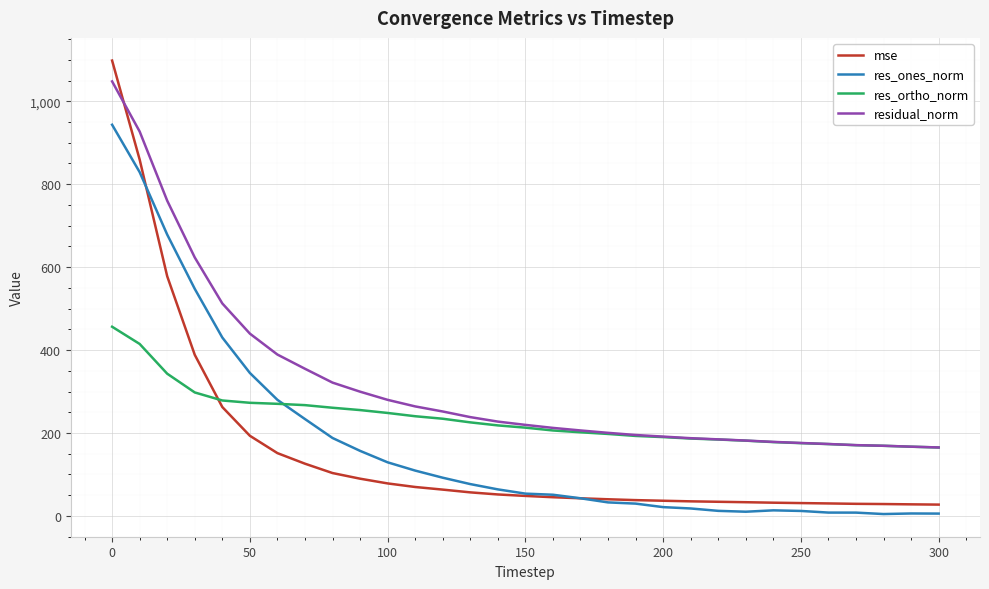

Which series has the largest total across all categories?

residual_norm